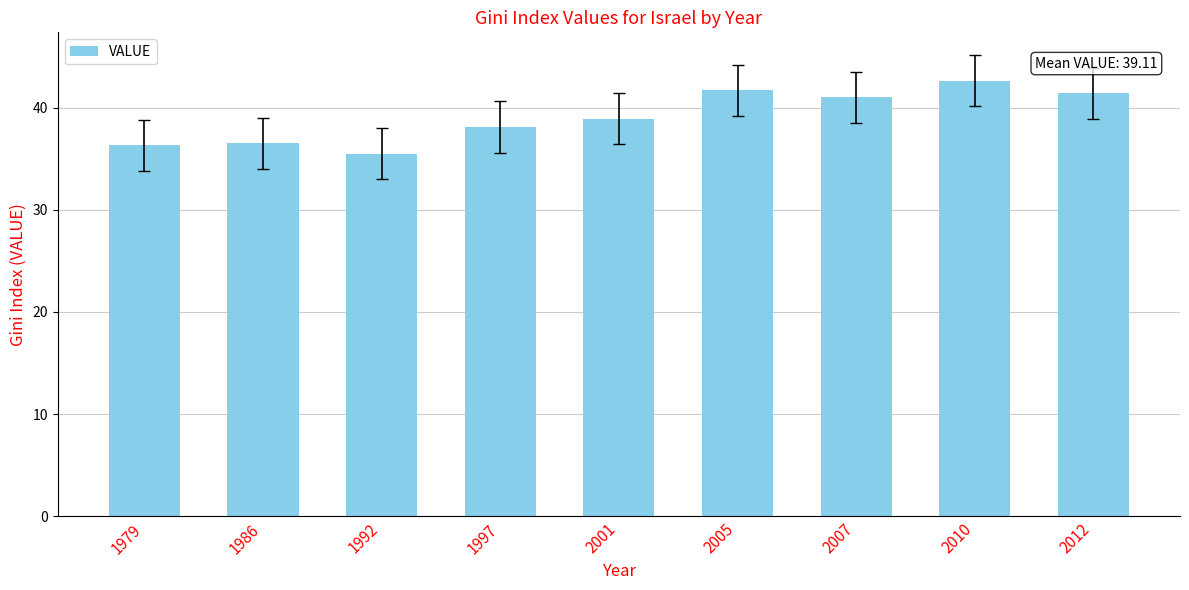

What value does the data have at 2007?

41.0